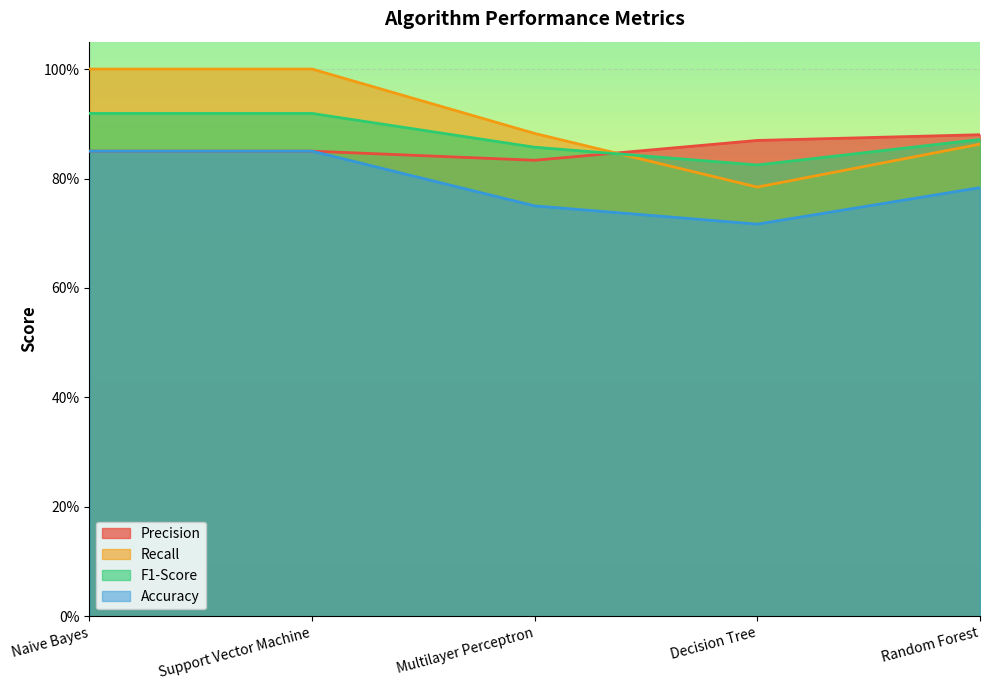

How many Accuracy values are between 0 and 1?

5